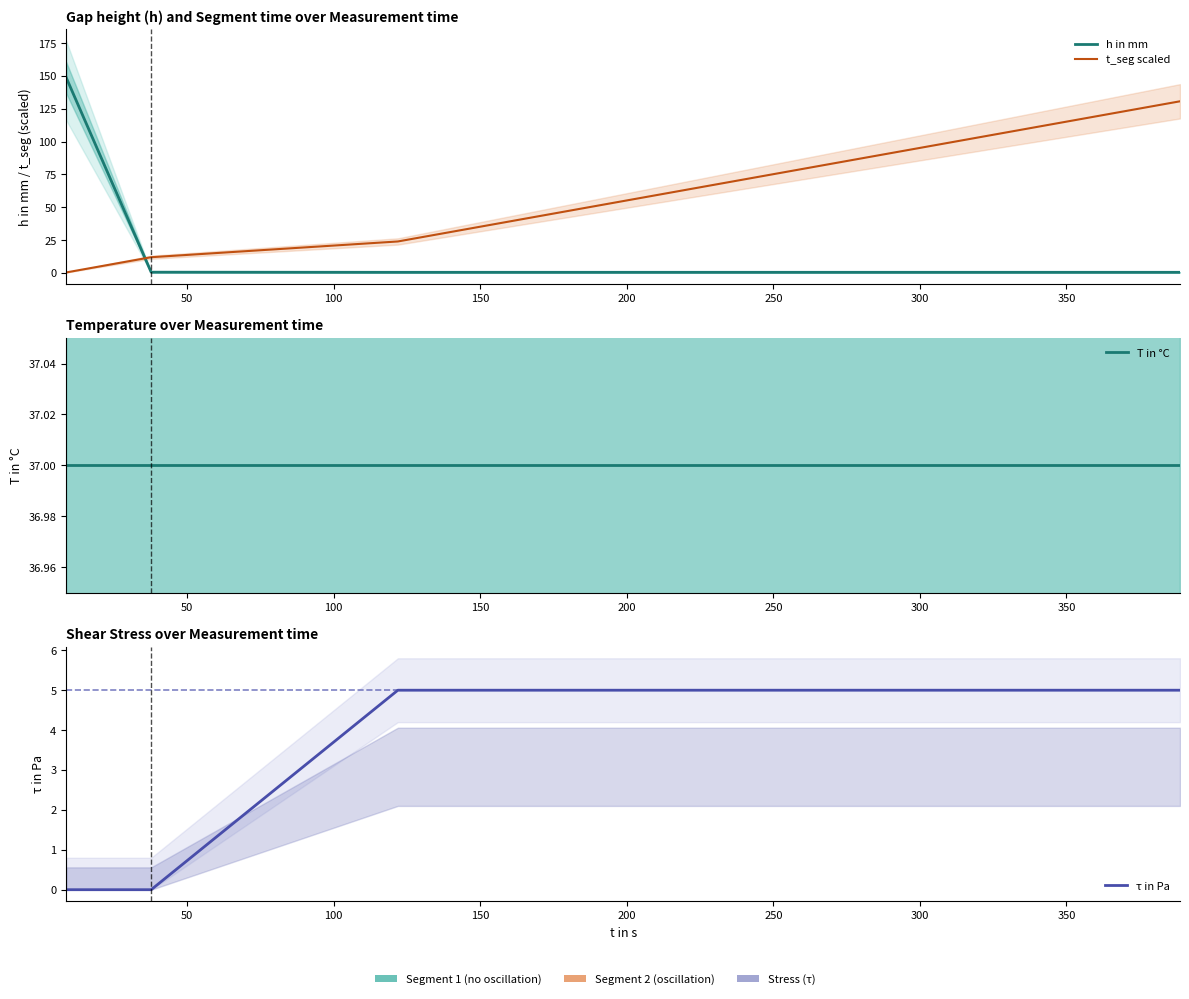

What is the maximum value shown in the chart?

148.7